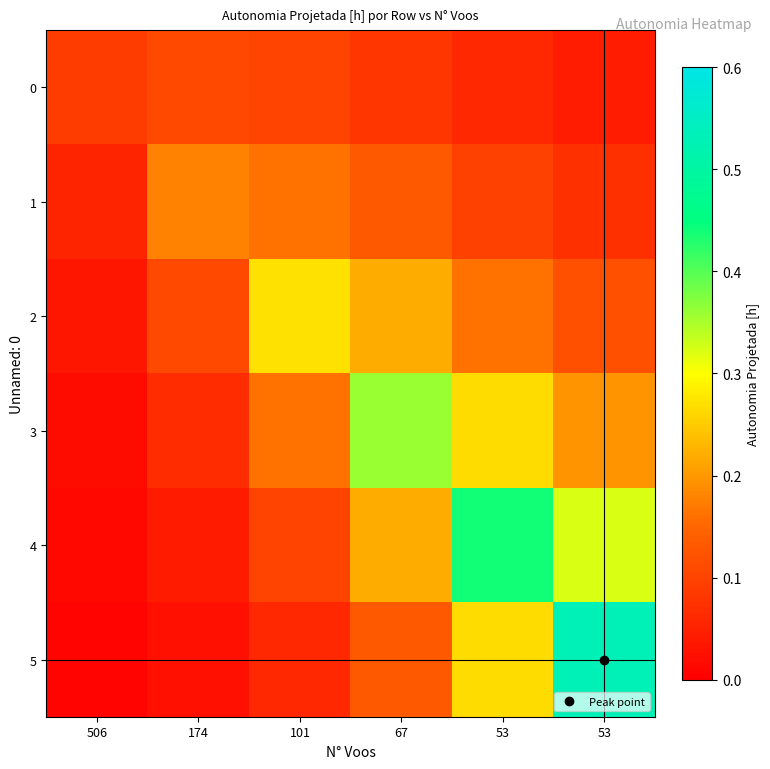

At which category is the sum across all series the highest?

53